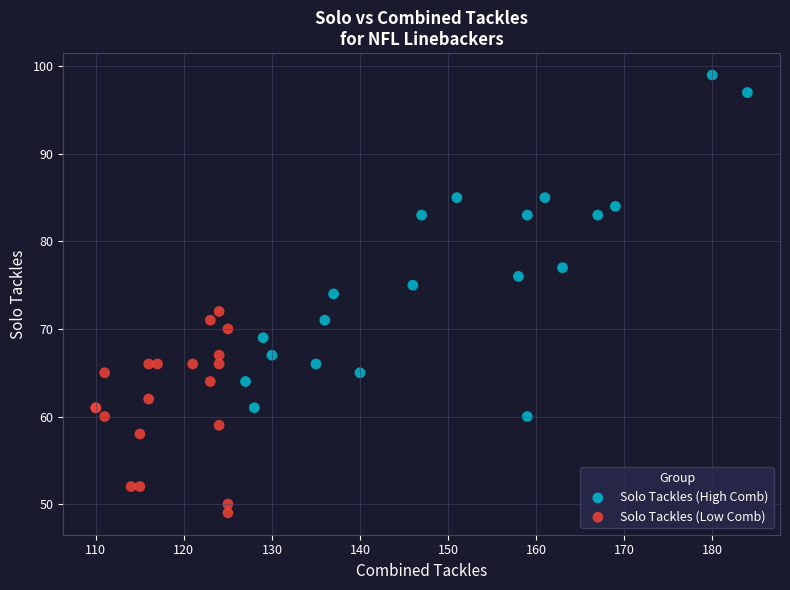

Which series has the largest Y range (max minus min)?

Solo Tackles (High Comb)